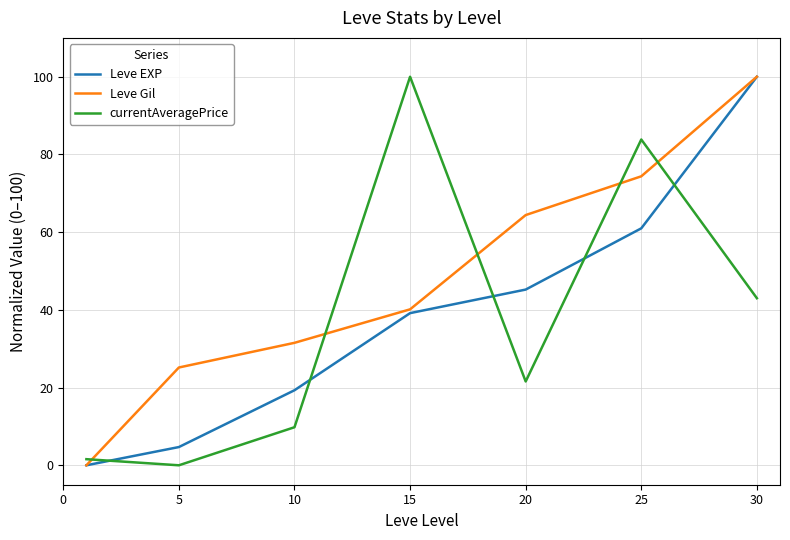

Which series has the largest total across all categories?

Leve Gil